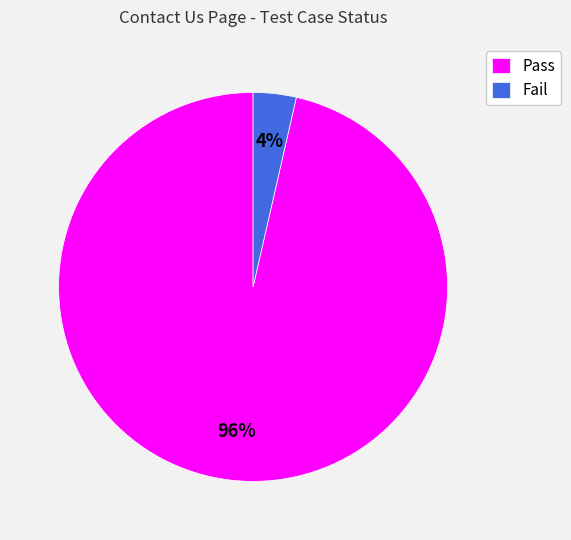

The Fail slice represents 4% of the pie. True or false?

True